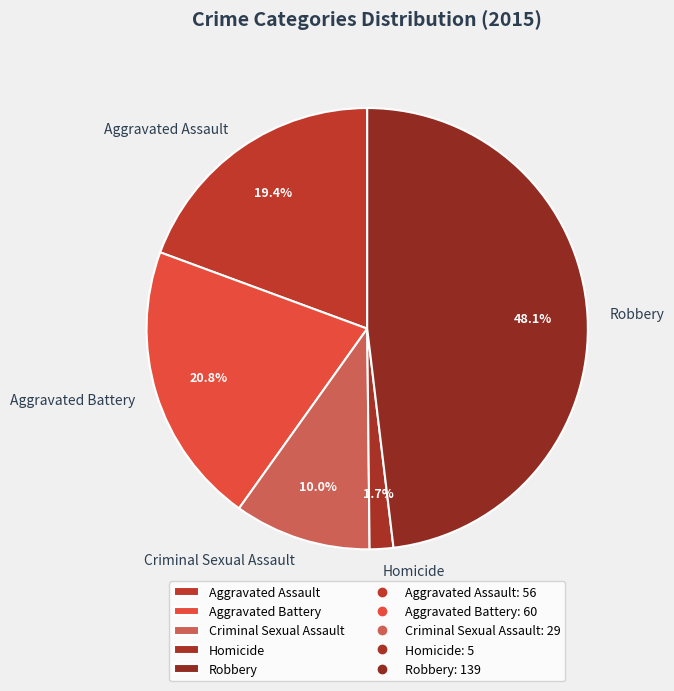

Which slice is the largest?

Robbery